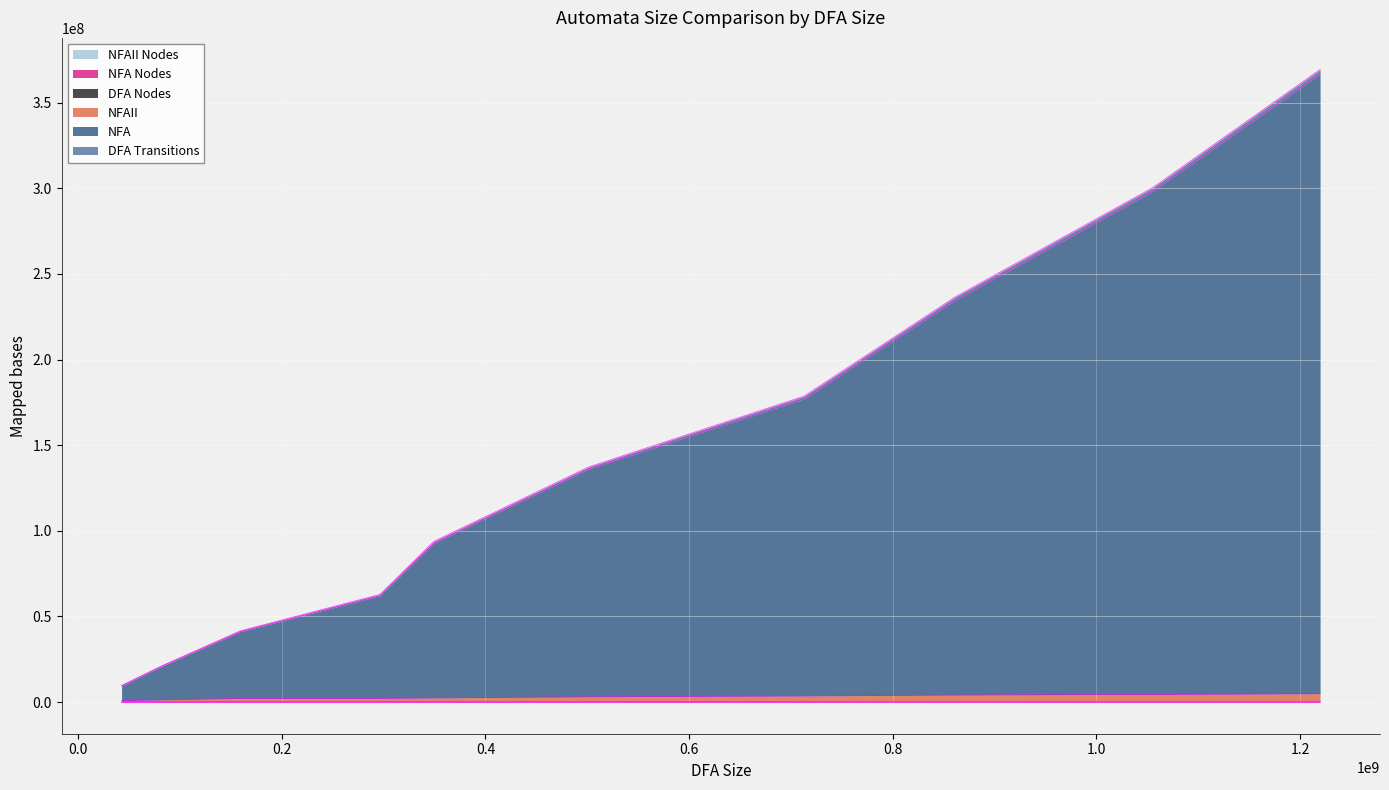

What is the sum of all DFA Transitions values?

1451290157